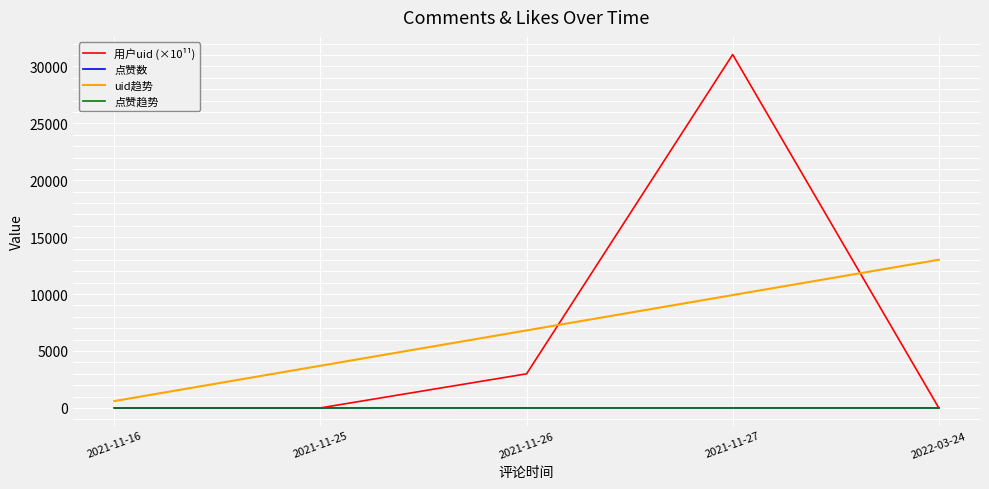

What is the maximum value for uid趋势?

13017.7